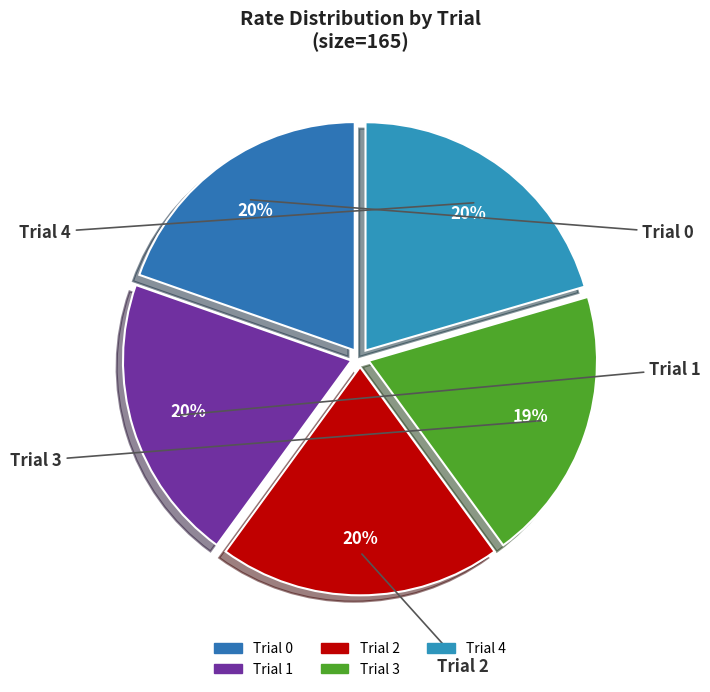

What percentage do Trial 4 and Trial 0 together represent?

40.1%